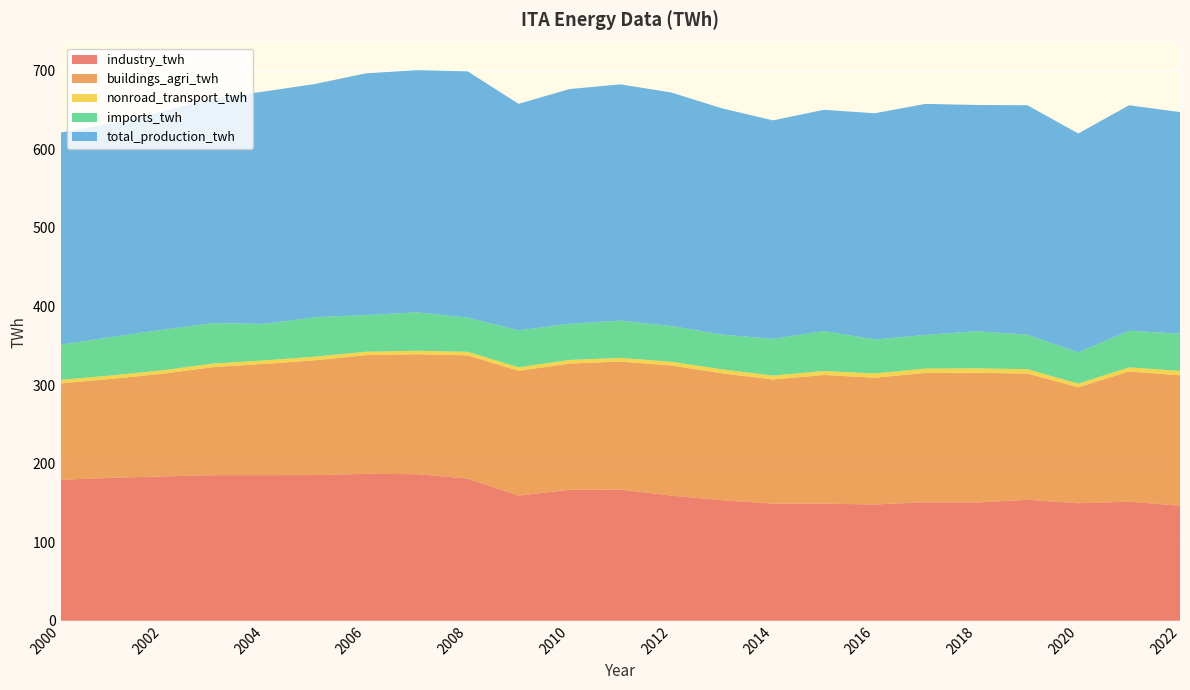

Reading left to right, transcribe all the data shown in this chart.

industry_twh: 179.5	181.9	183.7	185.3	185.3	185.4	187.0	186.6	181.0	159.3	166.7	167.0	159.4	153.4	149.1	149.1	148.0	150.8	150.5	154.0	149.6	151.6	146.4
buildings_agri_twh: 122.6	126.0	130.7	137.6	141.7	146.1	151.1	152.7	156.8	158.8	160.7	162.9	165.6	161.5	157.9	163.8	161.3	164.7	165.1	160.6	147.6	165.8	166.0
nonroad_transport_twh: 4.5	4.4	4.4	4.5	4.5	4.6	4.4	4.4	4.5	4.5	4.6	4.7	4.8	5.0	5.0	5.1	5.5	5.5	5.7	5.5	4.6	5.2	5.6
imports_twh: 44.8	48.9	51.5	51.5	46.4	50.3	46.6	48.9	43.4	47.1	46.0	47.5	45.4	44.3	46.8	50.9	43.2	42.9	47.2	44.0	39.8	46.6	47.4
total_production_twh: 269.9	271.9	277.5	286.3	295.8	296.8	307.7	308.2	313.5	288.3	298.8	300.6	297.3	287.9	278.1	281.6	287.9	294.0	288.0	292.0	278.6	287.0	282.1